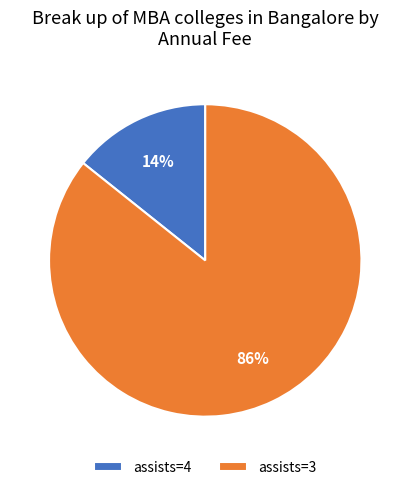

Count the number of slices in the pie.

2